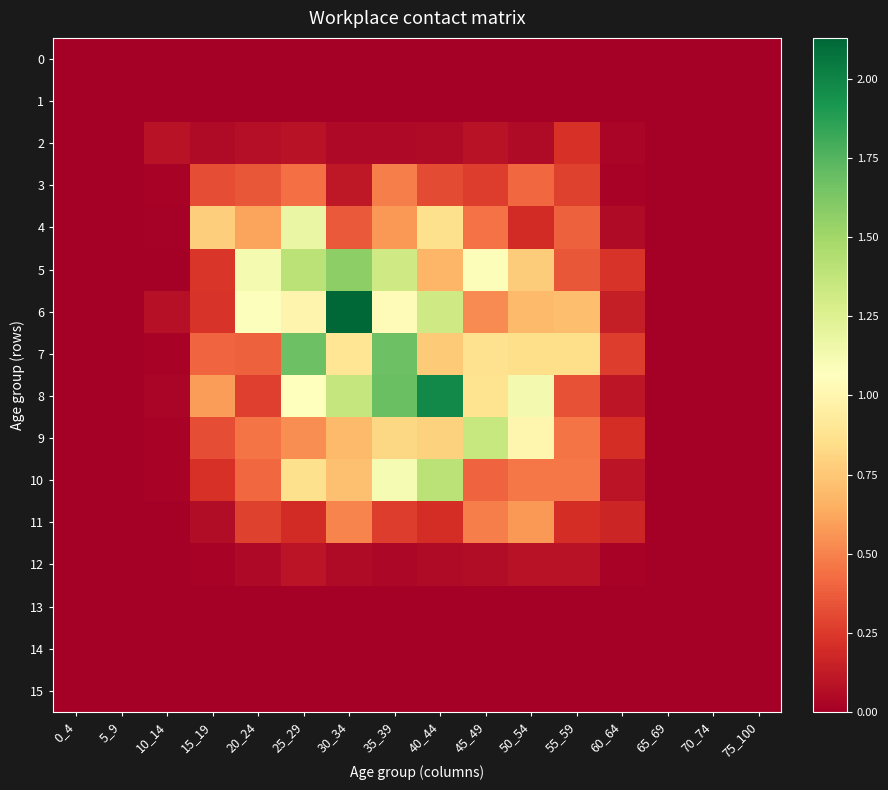

Reading right to left, transcribe all the data shown in this chart.

0: 75_100=0.0	70_74=0.0	65_69=0.0	60_64=0.0	55_59=0.0	50_54=0.0	45_49=0.0	40_44=0.0	35_39=0.0	30_34=0.0	25_29=0.0	20_24=0.0	15_19=0.0	10_14=0.0	5_9=0.0	0_4=0.0
1: 75_100=0.0	70_74=0.0	65_69=0.0	60_64=0.0	55_59=0.0	50_54=0.0	45_49=0.0	40_44=0.0	35_39=0.0	30_34=0.0	25_29=0.0	20_24=0.0	15_19=0.0	10_14=0.0	5_9=0.0	0_4=0.0
2: 75_100=0.0	70_74=0.0	65_69=0.0	60_64=0.0	55_59=0.2	50_54=0.1	45_49=0.1	40_44=0.1	35_39=0.0	30_34=0.0	25_29=0.1	20_24=0.1	15_19=0.1	10_14=0.1	5_9=0.0	0_4=0.0
3: 75_100=0.0	70_74=0.0	65_69=0.0	60_64=0.0	55_59=0.3	50_54=0.4	45_49=0.3	40_44=0.3	35_39=0.5	30_34=0.1	25_29=0.4	20_24=0.4	15_19=0.3	10_14=0.0	5_9=0.0	0_4=0.0
4: 75_100=0.0	70_74=0.0	65_69=0.0	60_64=0.1	55_59=0.4	50_54=0.2	45_49=0.4	40_44=0.9	35_39=0.6	30_34=0.4	25_29=1.2	20_24=0.6	15_19=0.8	10_14=0.0	5_9=0.0	0_4=0.0
5: 75_100=0.0	70_74=0.0	65_69=0.0	60_64=0.2	55_59=0.4	50_54=0.8	45_49=1.1	40_44=0.7	35_39=1.3	30_34=1.6	25_29=1.4	20_24=1.1	15_19=0.2	10_14=0.0	5_9=0.0	0_4=0.0
6: 75_100=0.0	70_74=0.0	65_69=0.0	60_64=0.1	55_59=0.7	50_54=0.7	45_49=0.5	40_44=1.3	35_39=1.0	30_34=2.1	25_29=1.0	20_24=1.1	15_19=0.2	10_14=0.1	5_9=0.0	0_4=0.0
7: 75_100=0.0	70_74=0.0	65_69=0.0	60_64=0.3	55_59=0.9	50_54=0.8	45_49=0.9	40_44=0.8	35_39=1.7	30_34=0.9	25_29=1.7	20_24=0.4	15_19=0.4	10_14=0.0	5_9=0.0	0_4=0.0
8: 75_100=0.0	70_74=0.0	65_69=0.0	60_64=0.1	55_59=0.3	50_54=1.1	45_49=0.9	40_44=2.0	35_39=1.7	30_34=1.4	25_29=1.1	20_24=0.3	15_19=0.6	10_14=0.0	5_9=0.0	0_4=0.0
9: 75_100=0.0	70_74=0.0	65_69=0.0	60_64=0.2	55_59=0.5	50_54=1.0	45_49=1.4	40_44=0.8	35_39=0.8	30_34=0.7	25_29=0.5	20_24=0.5	15_19=0.3	10_14=0.0	5_9=0.0	0_4=0.0
10: 75_100=0.0	70_74=0.0	65_69=0.0	60_64=0.1	55_59=0.5	50_54=0.5	45_49=0.4	40_44=1.4	35_39=1.1	30_34=0.7	25_29=0.9	20_24=0.4	15_19=0.2	10_14=0.0	5_9=0.0	0_4=0.0
11: 75_100=0.0	70_74=0.0	65_69=0.0	60_64=0.2	55_59=0.2	50_54=0.6	45_49=0.5	40_44=0.2	35_39=0.3	30_34=0.5	25_29=0.2	20_24=0.3	15_19=0.1	10_14=0.0	5_9=0.0	0_4=0.0
12: 75_100=0.0	70_74=0.0	65_69=0.0	60_64=0.0	55_59=0.1	50_54=0.1	45_49=0.1	40_44=0.1	35_39=0.0	30_34=0.1	25_29=0.1	20_24=0.0	15_19=0.0	10_14=0.0	5_9=0.0	0_4=0.0
13: 75_100=0.0	70_74=0.0	65_69=0.0	60_64=0.0	55_59=0.0	50_54=0.0	45_49=0.0	40_44=0.0	35_39=0.0	30_34=0.0	25_29=0.0	20_24=0.0	15_19=0.0	10_14=0.0	5_9=0.0	0_4=0.0
14: 75_100=0.0	70_74=0.0	65_69=0.0	60_64=0.0	55_59=0.0	50_54=0.0	45_49=0.0	40_44=0.0	35_39=0.0	30_34=0.0	25_29=0.0	20_24=0.0	15_19=0.0	10_14=0.0	5_9=0.0	0_4=0.0
15: 75_100=0.0	70_74=0.0	65_69=0.0	60_64=0.0	55_59=0.0	50_54=0.0	45_49=0.0	40_44=0.0	35_39=0.0	30_34=0.0	25_29=0.0	20_24=0.0	15_19=0.0	10_14=0.0	5_9=0.0	0_4=0.0